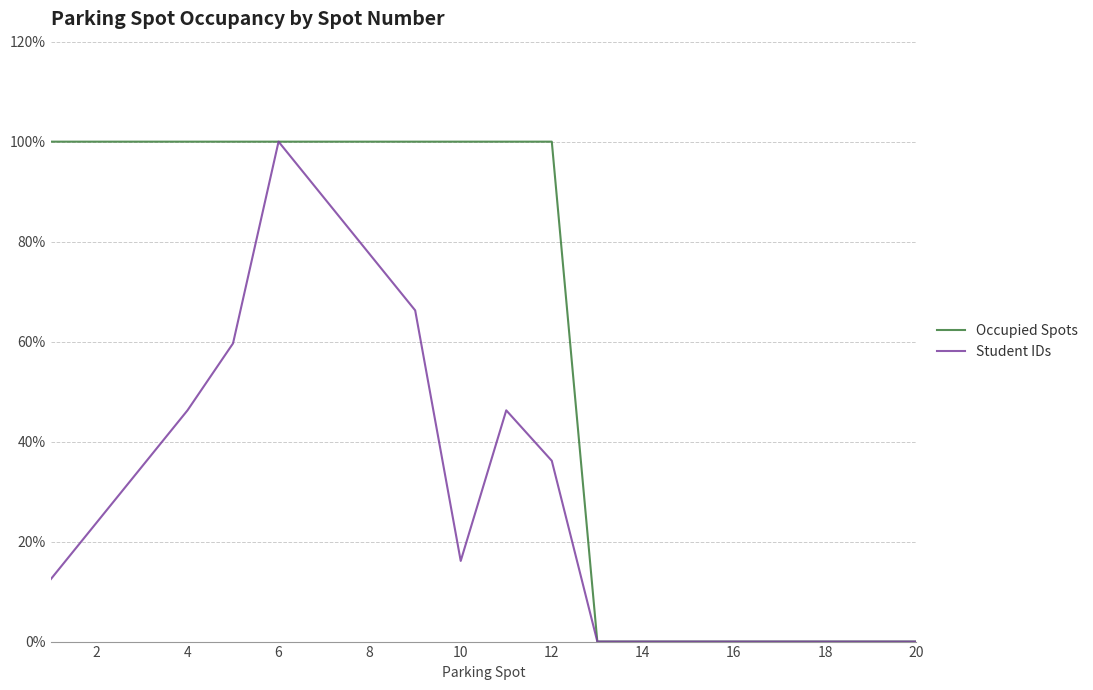

Rank the series by their average value, from lowest to highest.

Student IDs, Occupied Spots